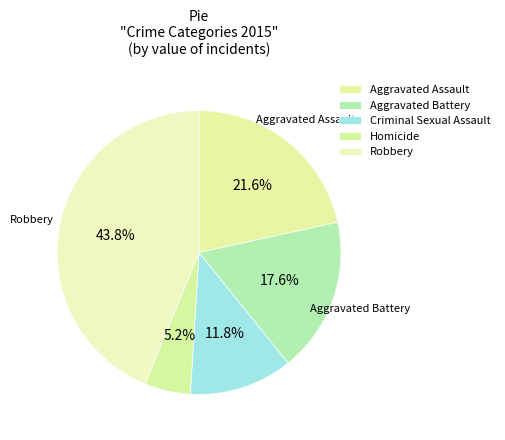

Approximately how many times larger is the value at Robbery compared to Homicide?

8.4